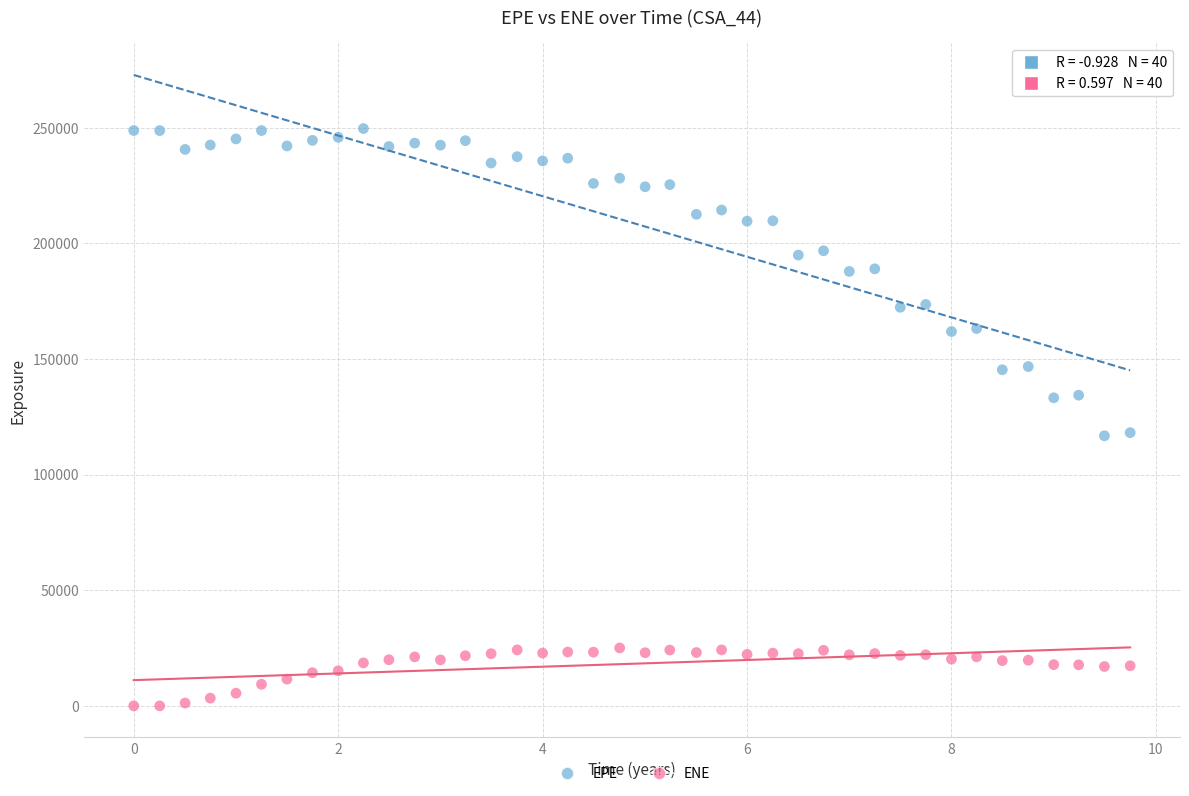

What is the X range (max minus min) for the scatter plot?

9.7